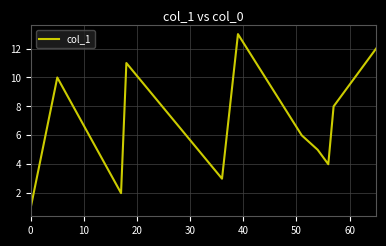

How many interior local valleys (lower than both neighbors) does the data have?

3